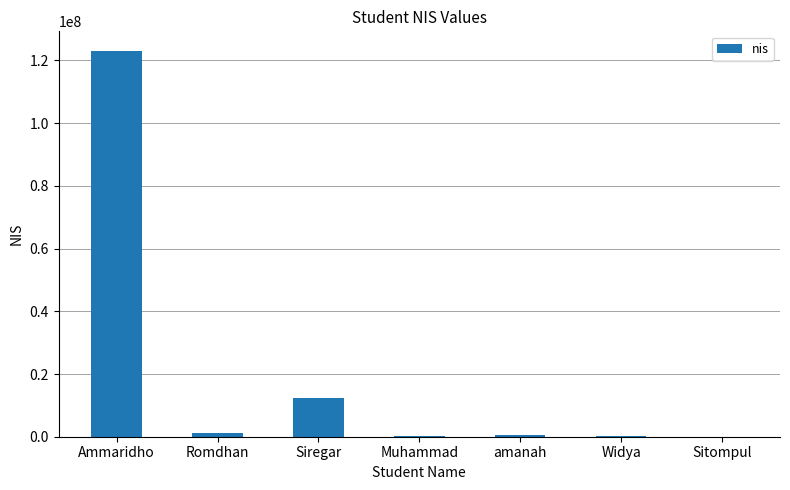

At which category does the chart reach its peak across all series?

Ammaridho